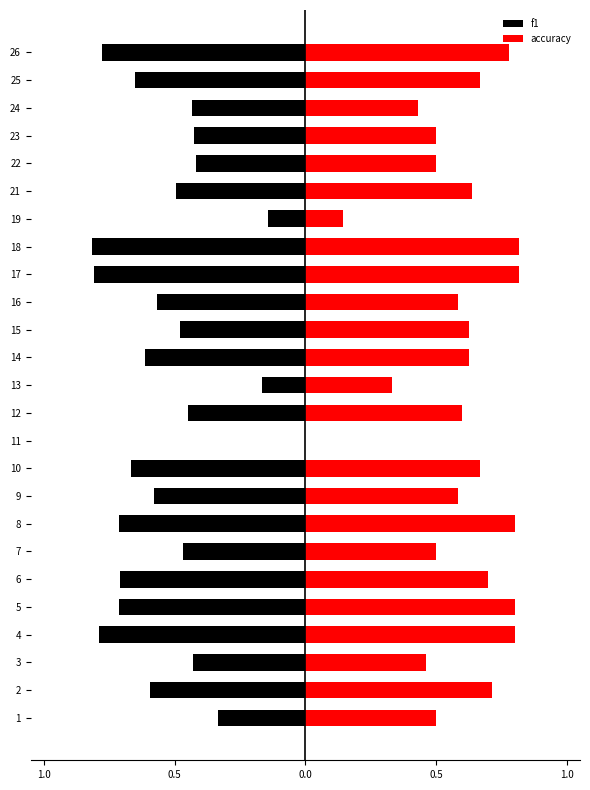

List the series in order of their overall mean, highest first.

accuracy, f1